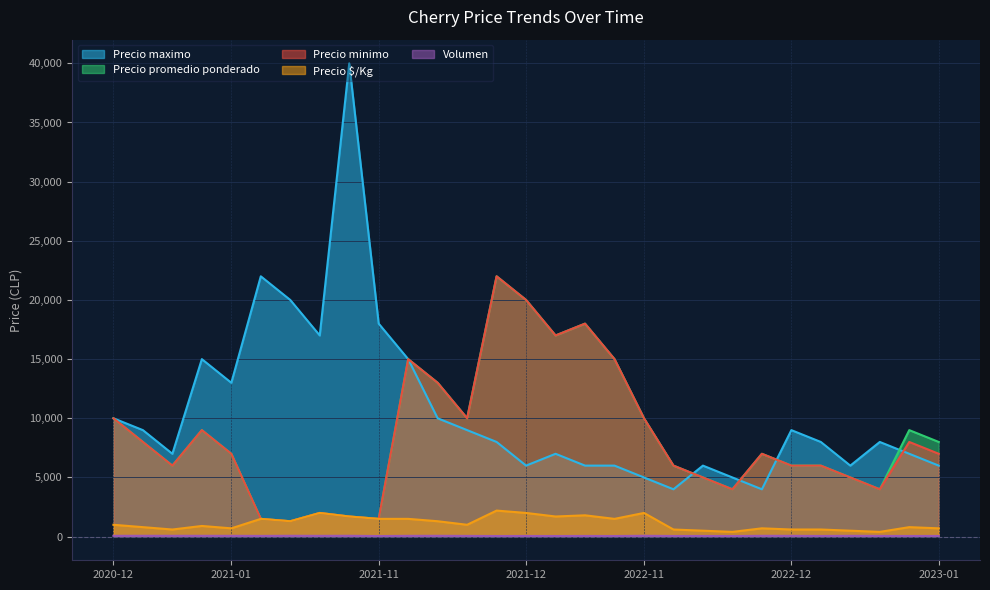

What is the difference between the second highest and second lowest values in the Precio minimo series?

18500